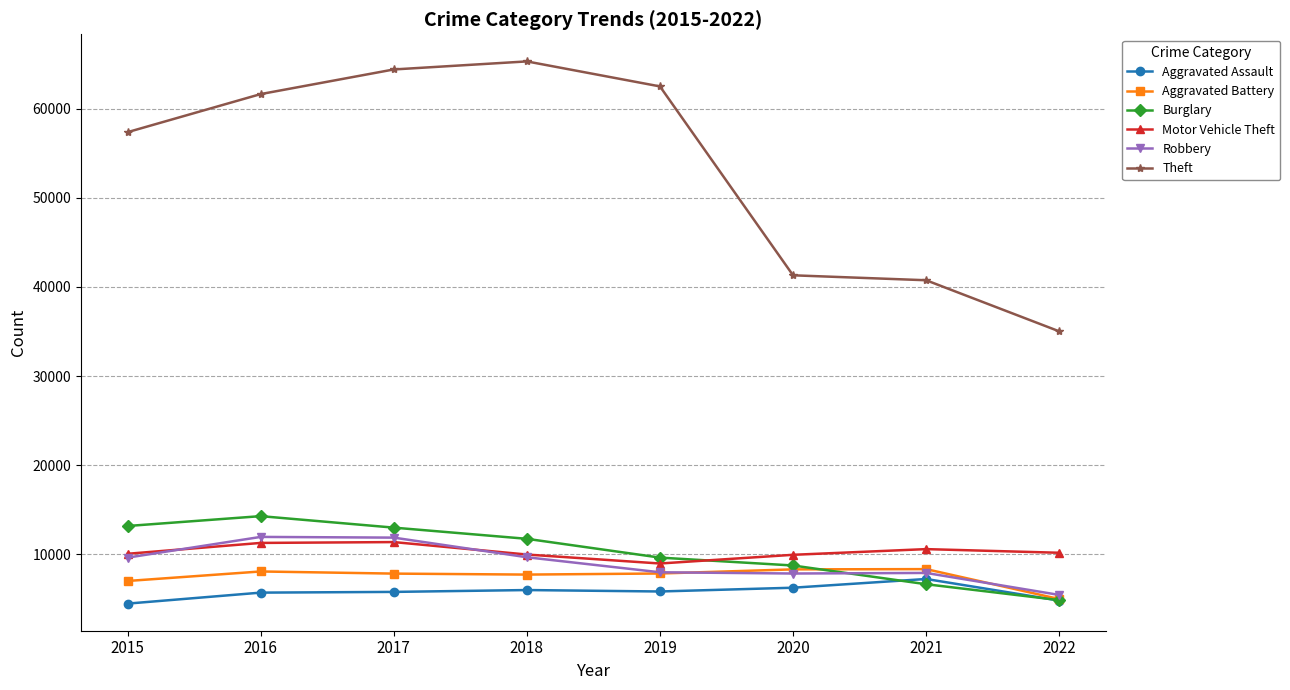

Is the value of Burglary at 2019 greater than the value of Robbery at 2019?

Yes